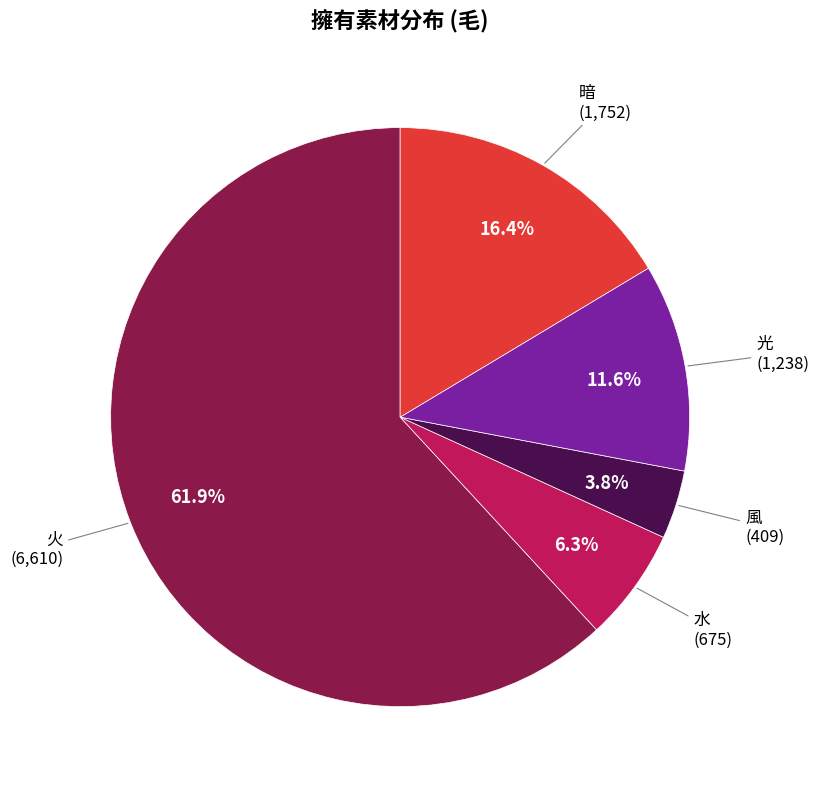

Is there any slice that represents more than half of the pie?

Yes